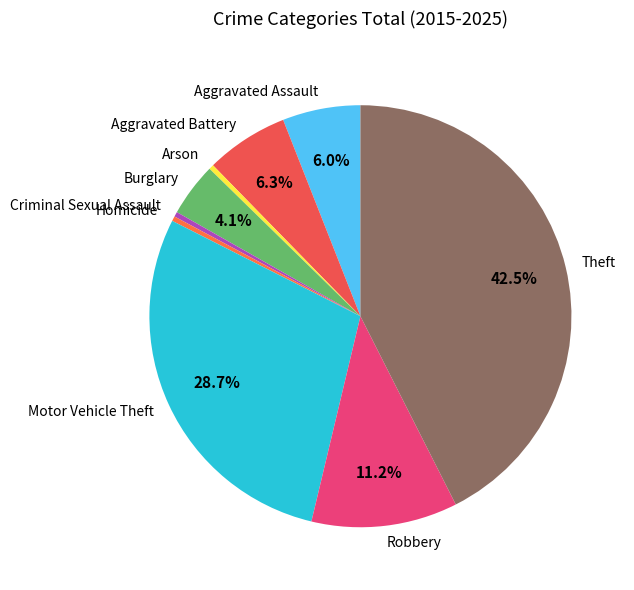

Does any single category account for the majority?

No